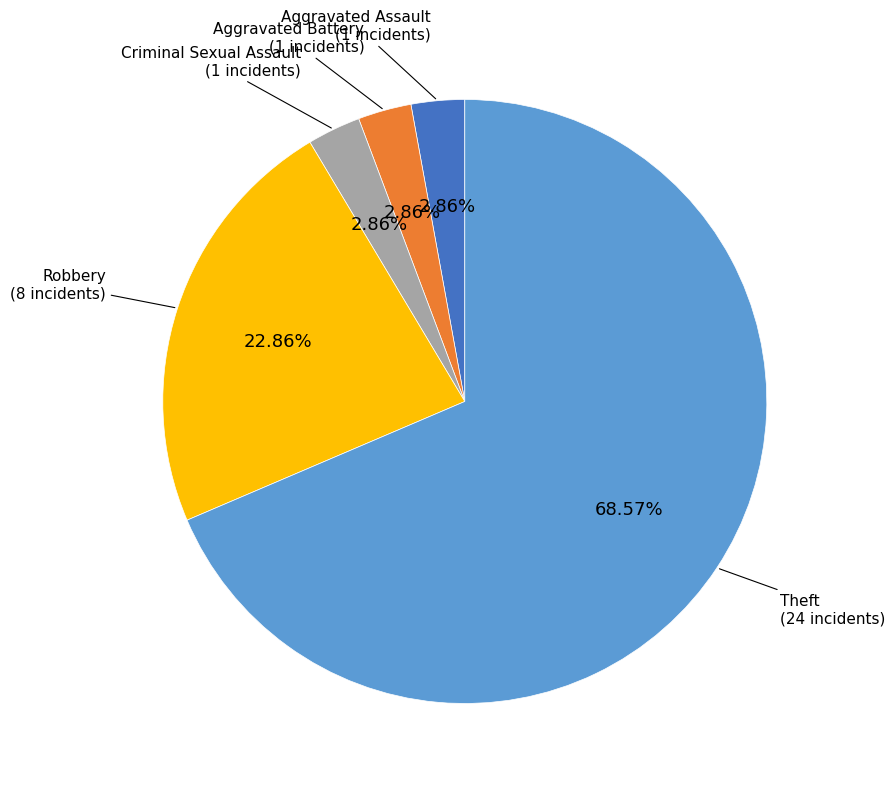

How many slices are in this pie chart?

5